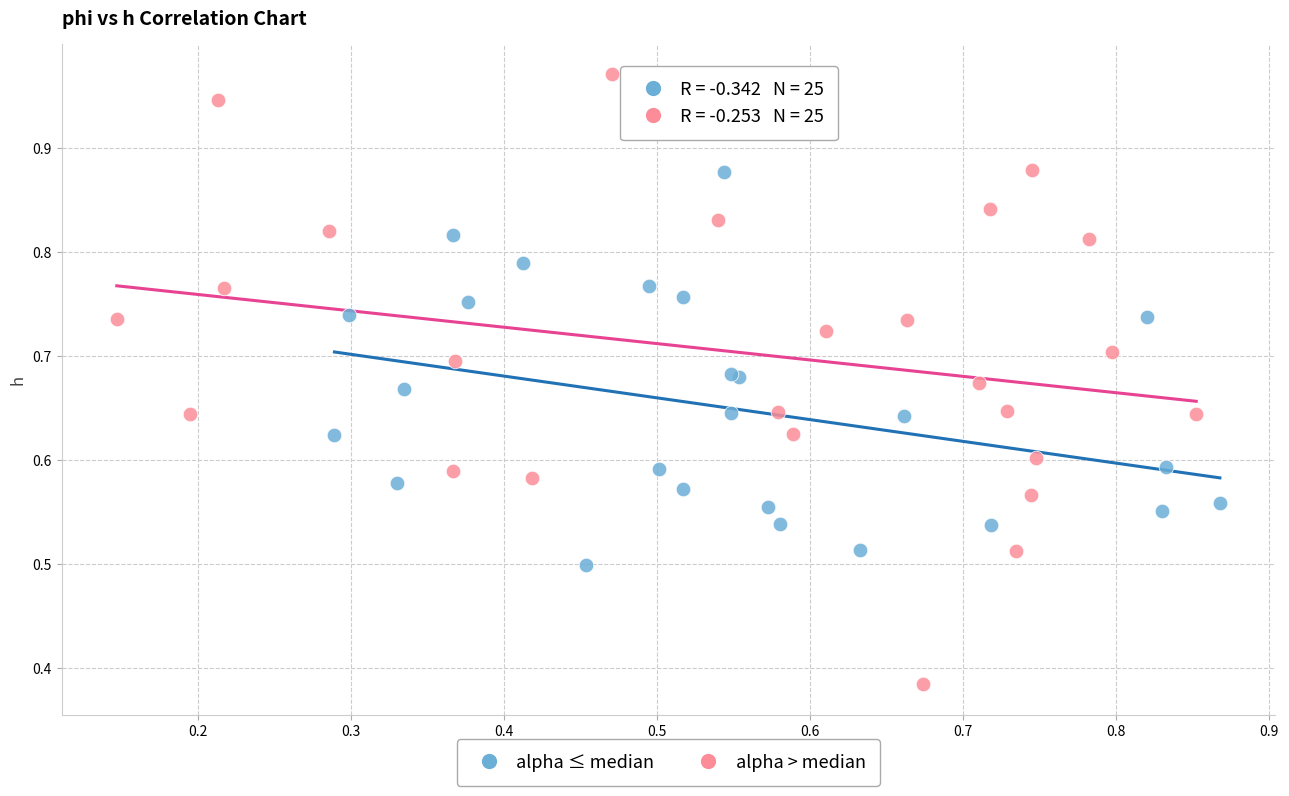

Which series has the widest spread of Y values?

alpha > median